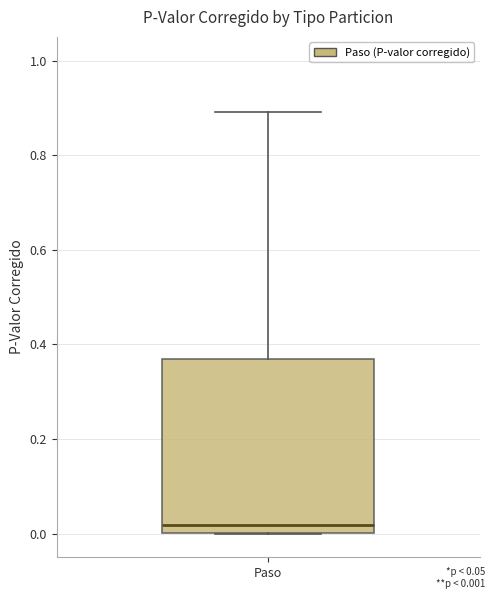

Where is the lower edge of the box for Paso on the y-axis? The values are not printed on the chart, so give them approximately, as read against the axis.

0.00